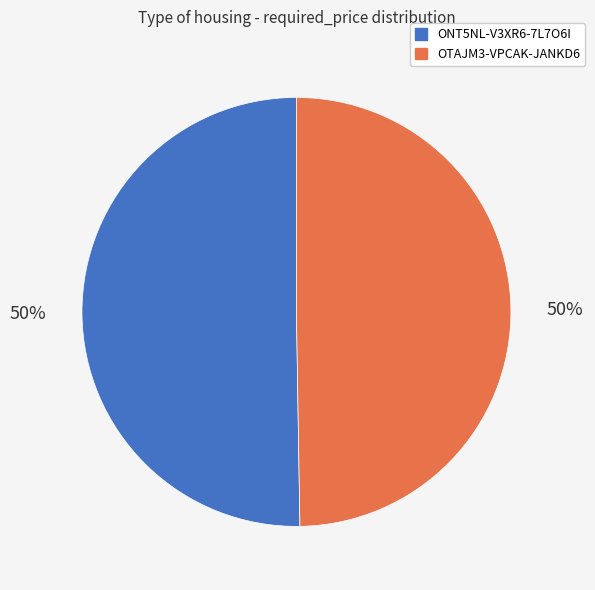

To the nearest percent, what is the average slice percentage?

50%